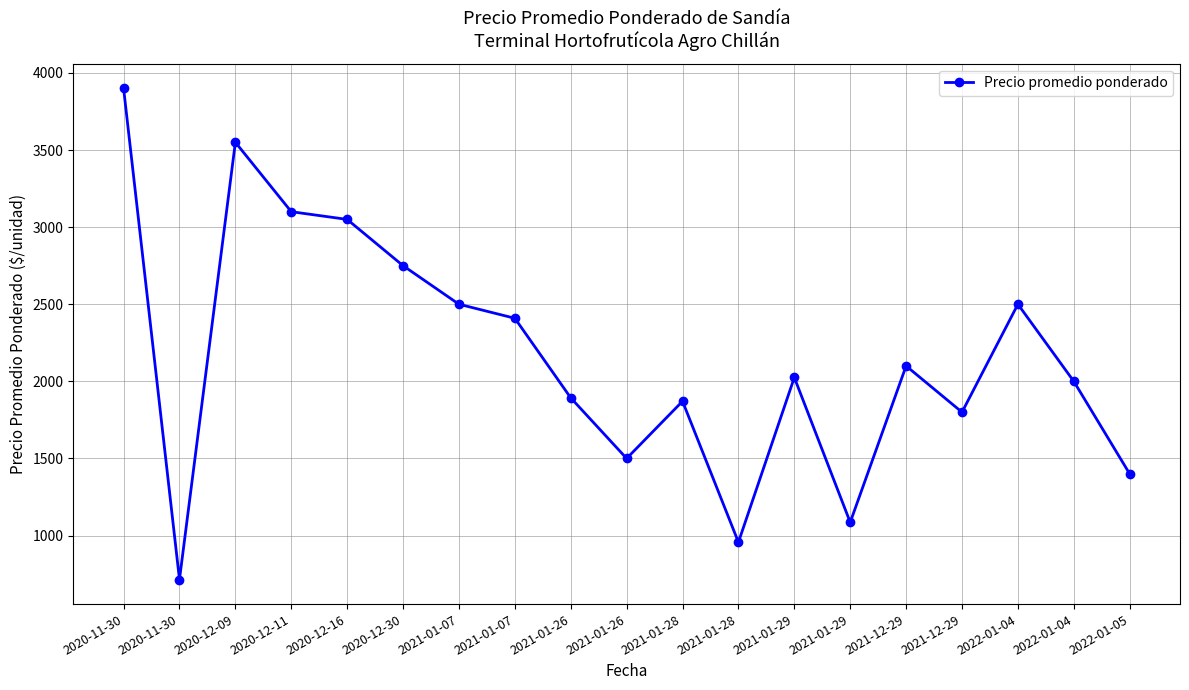

What is the approximate value at 2021-01-07?

2409